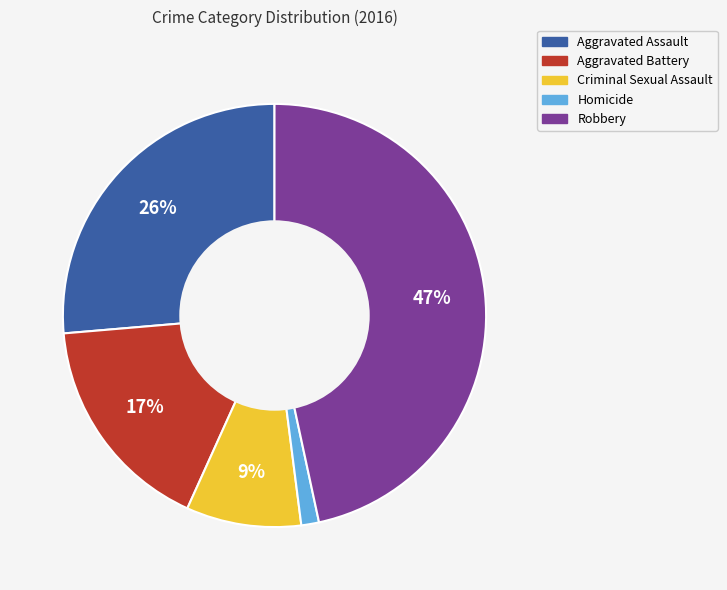

To the nearest percent, what is the average slice percentage?

20%